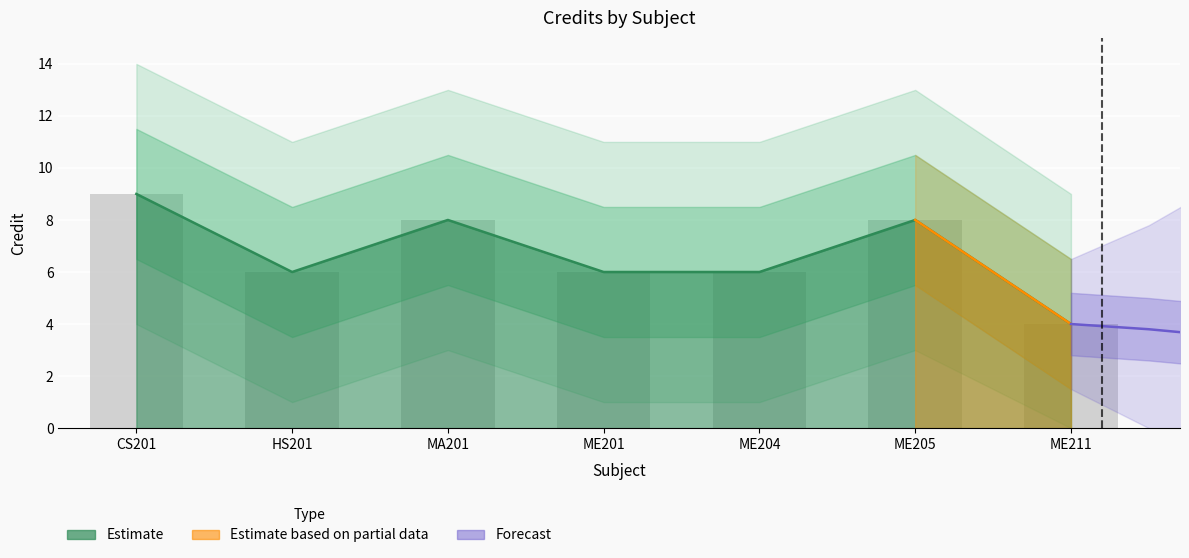

At which category does the chart reach its minimum across all series?

ME211